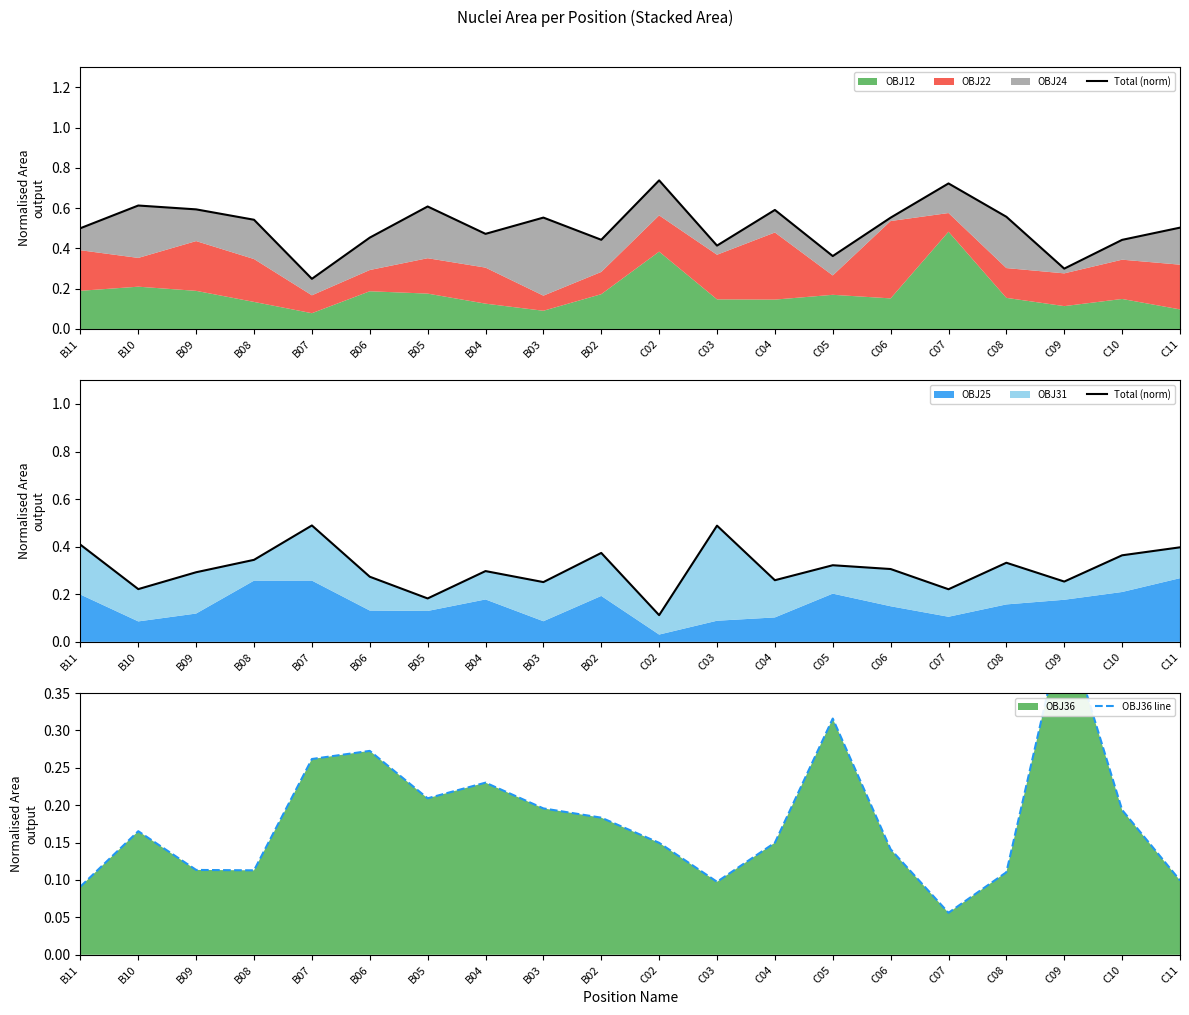

Rank the categories by Total (norm) value from lowest to highest.

C02, B05, C07, B10, B03, C09, C04, B06, B09, B04, C06, C05, C08, B08, C10, B02, C11, B11, C03, B07